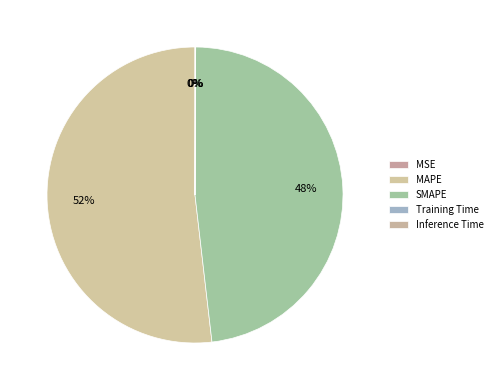

To the nearest percent, what portion does SMAPE represent?

48%